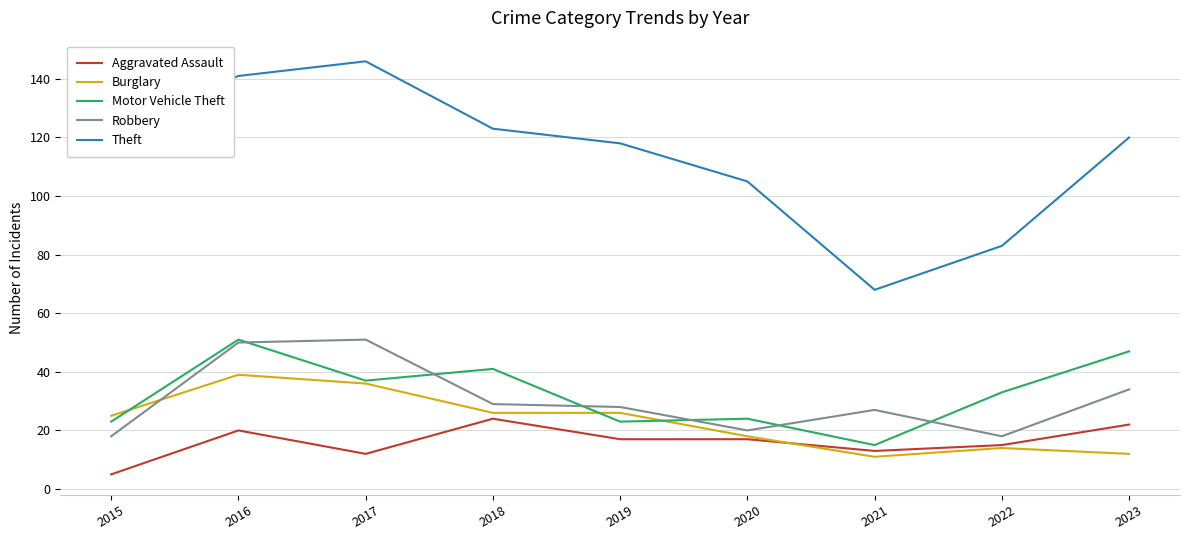

Which series ends up on top after the final intersection of Motor Vehicle Theft and Burglary?

Motor Vehicle Theft